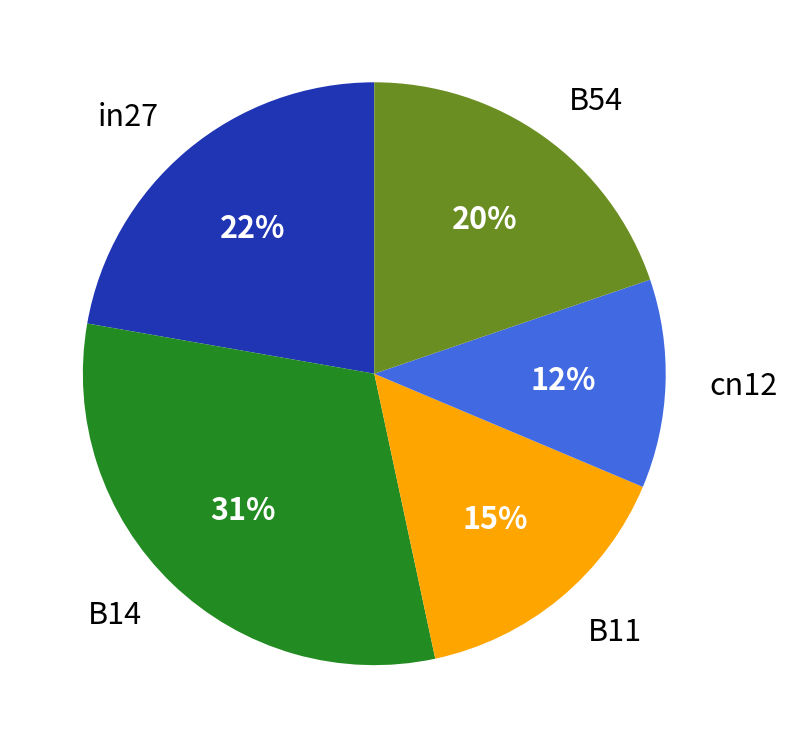

What is the smallest slice in the pie chart?

cn12